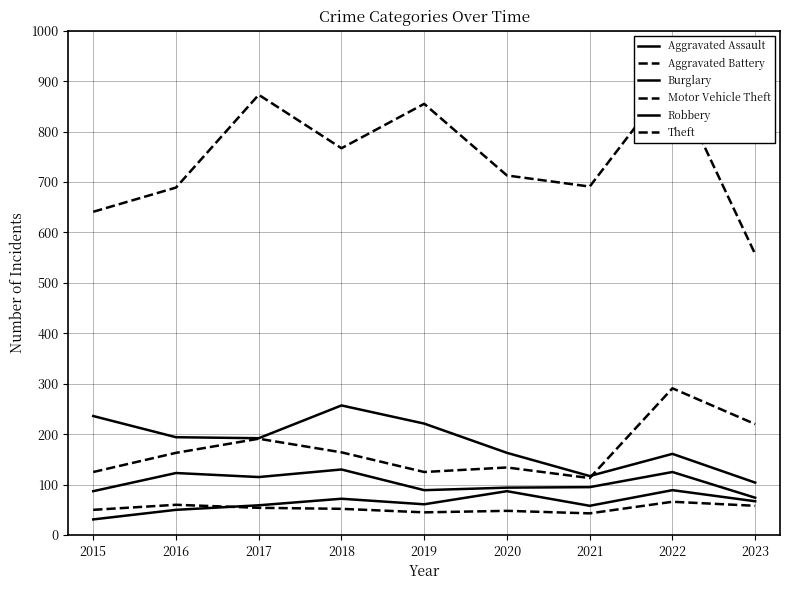

What is the sum of all Robbery values?

932